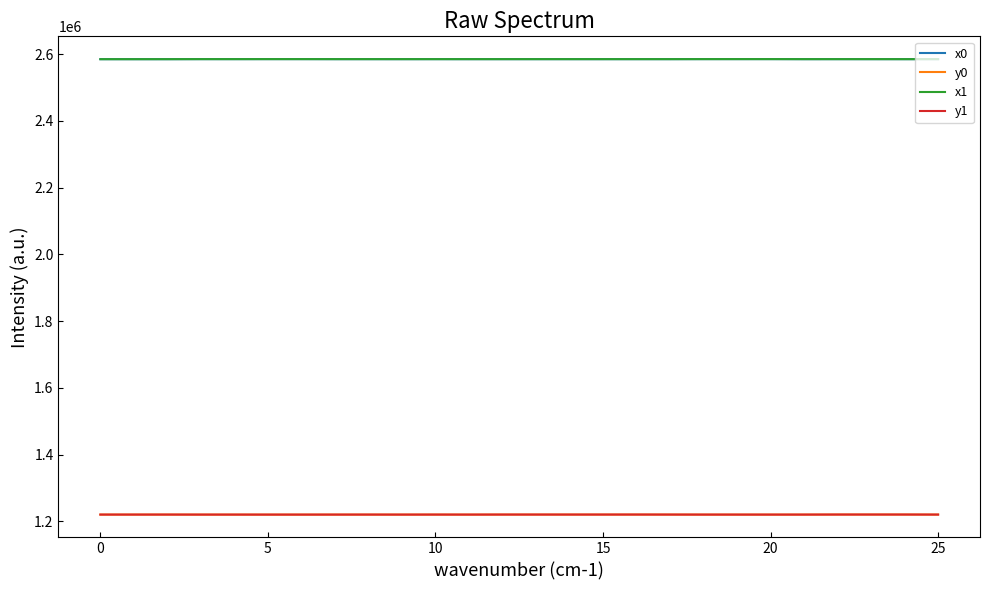

True or false: x1 and y1 cross at least once.

False